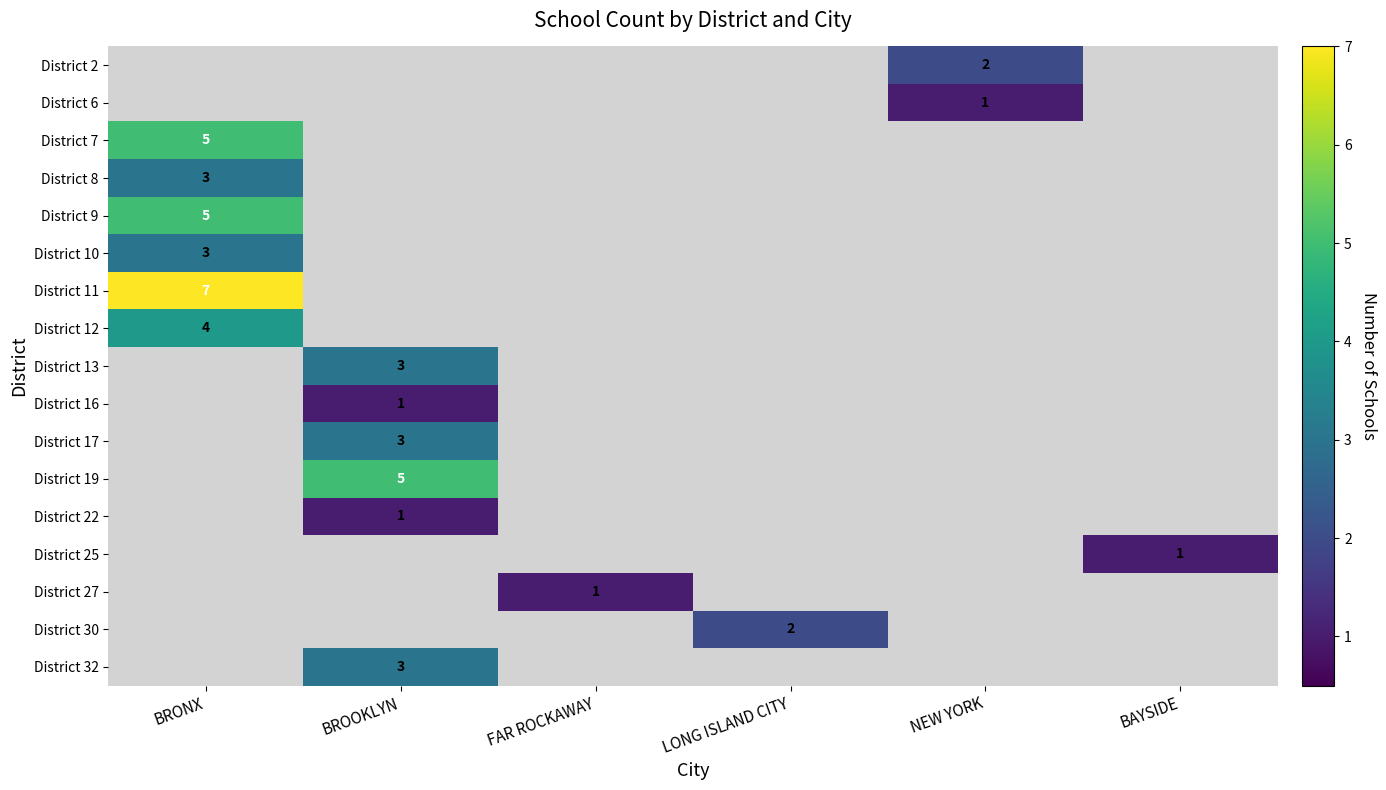

The District 25 series shows 1 at BAYSIDE. True or false?

True